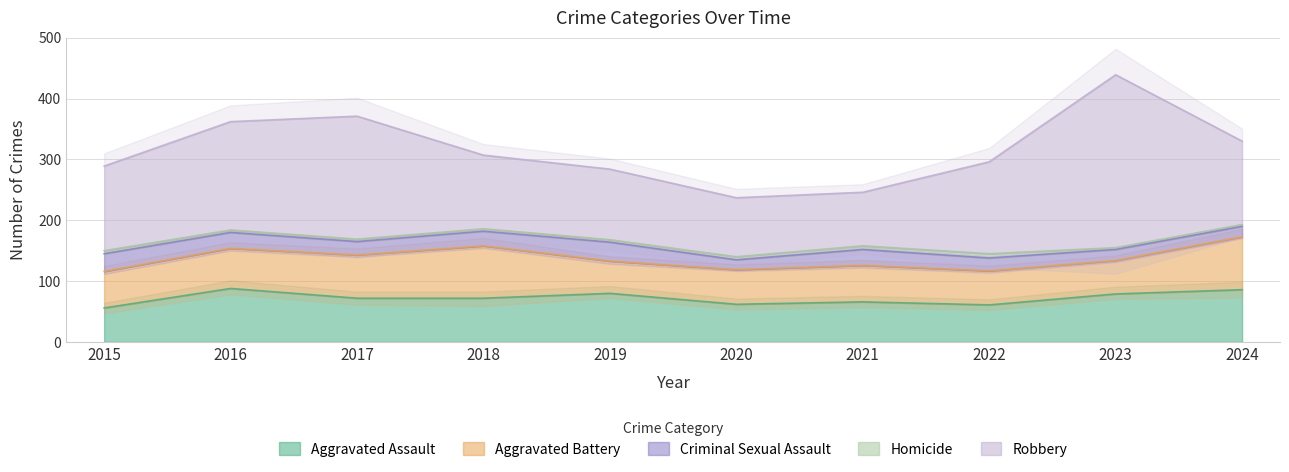

Which series has the largest total across all categories?

Robbery